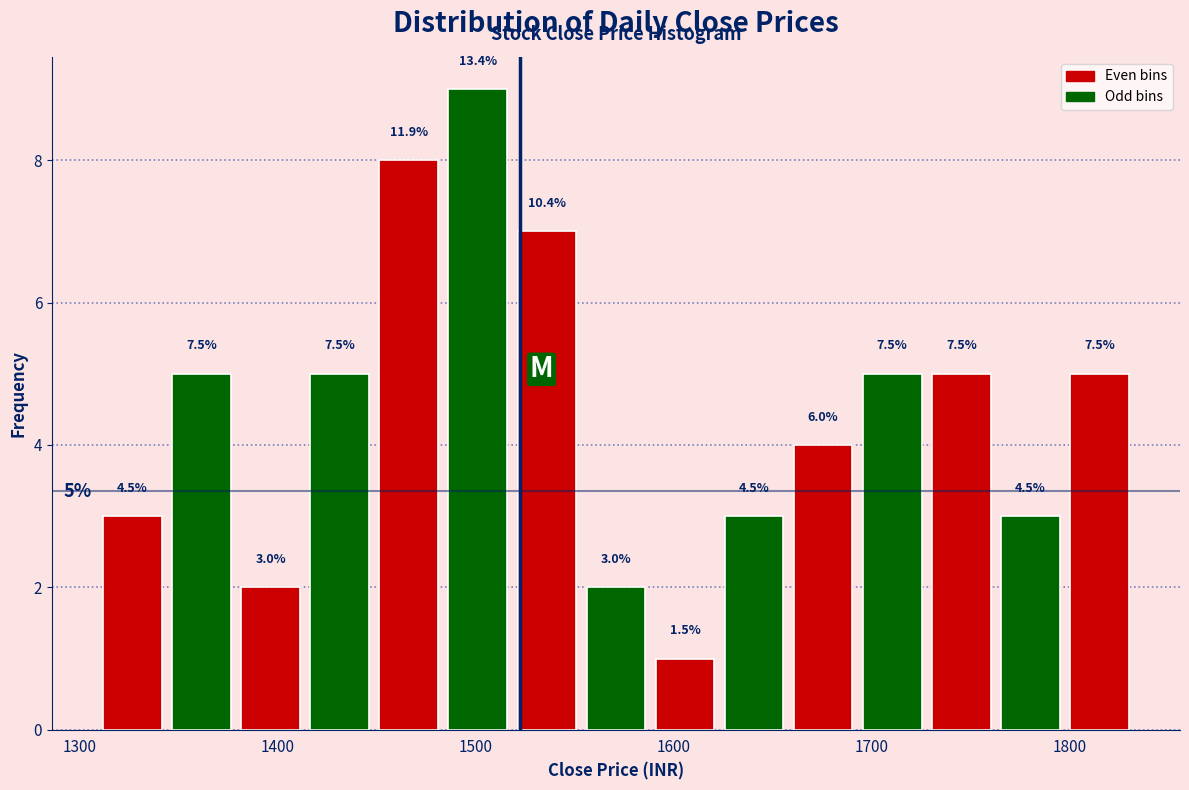

Read against the x-axis, roughly where is the centre of the tallest bar?

1500